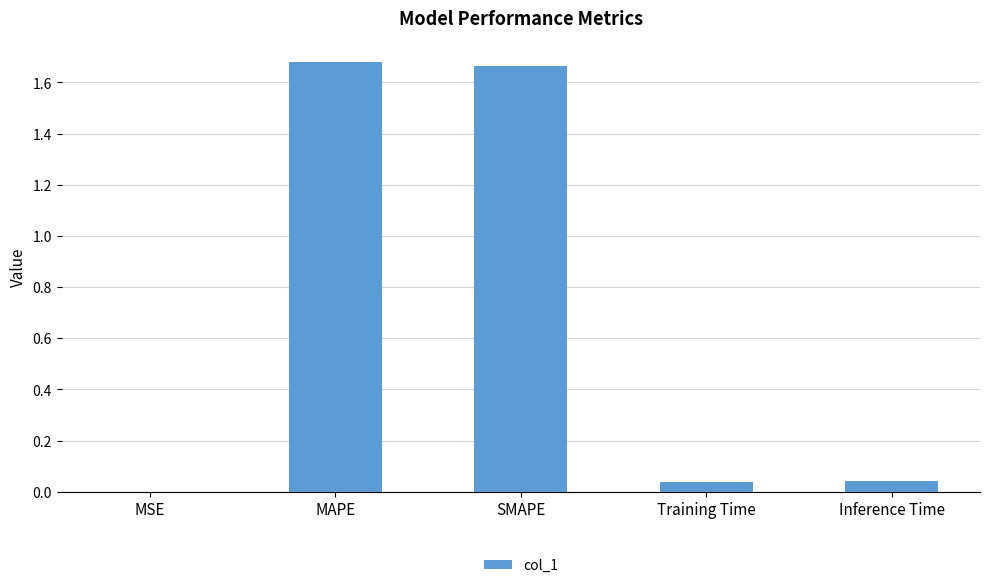

Between SMAPE and Training Time, which is larger?

SMAPE